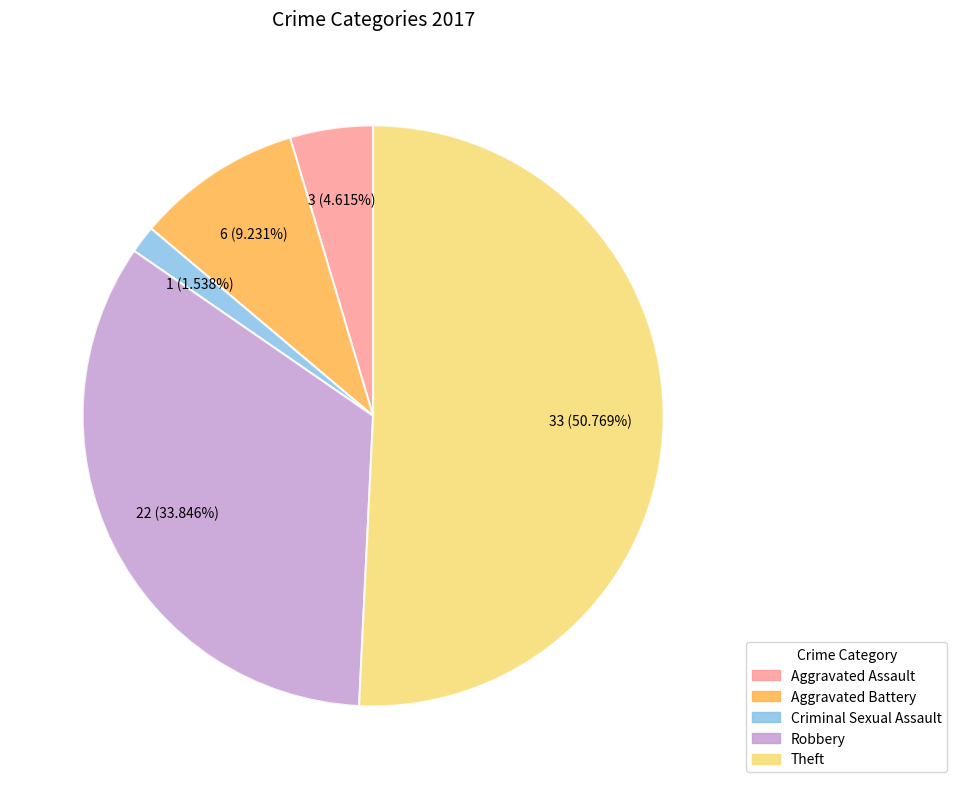

Does any single category account for the majority?

Yes